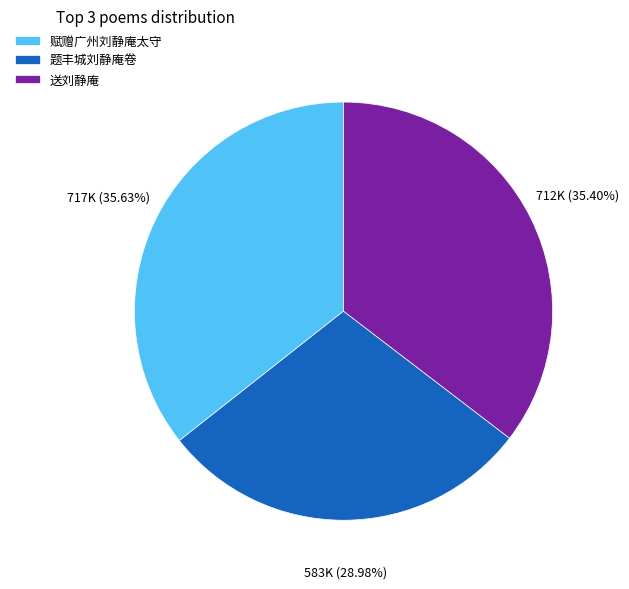

To the nearest percent, what is the average slice percentage?

33%